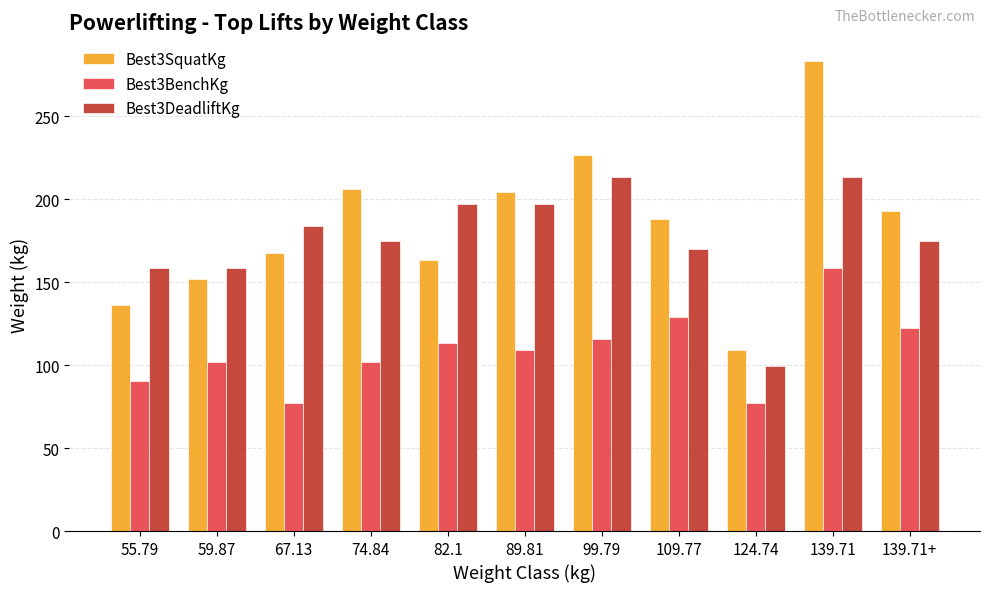

Which series has the largest total across all categories?

Best3SquatKg